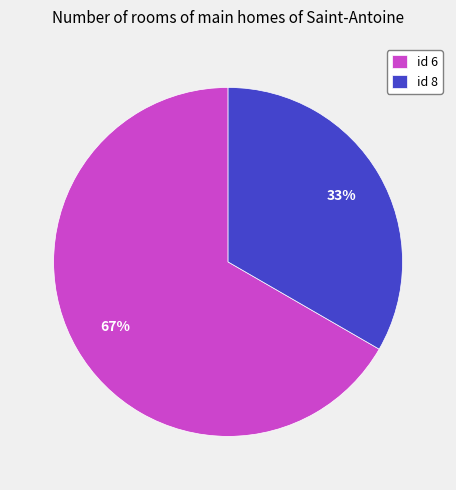

How many slices are in this pie chart?

2